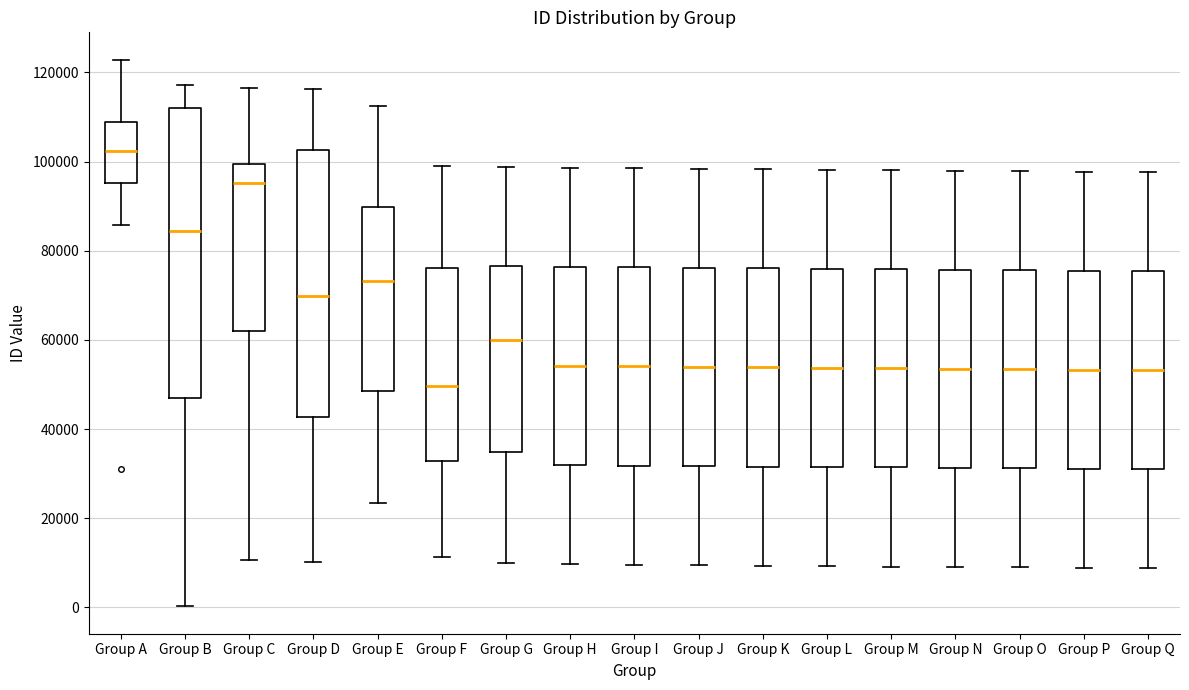

Where does the lower whisker of the box for Group F end on the y-axis? The values are not printed on the chart, so give them approximately, as read against the axis.

12000